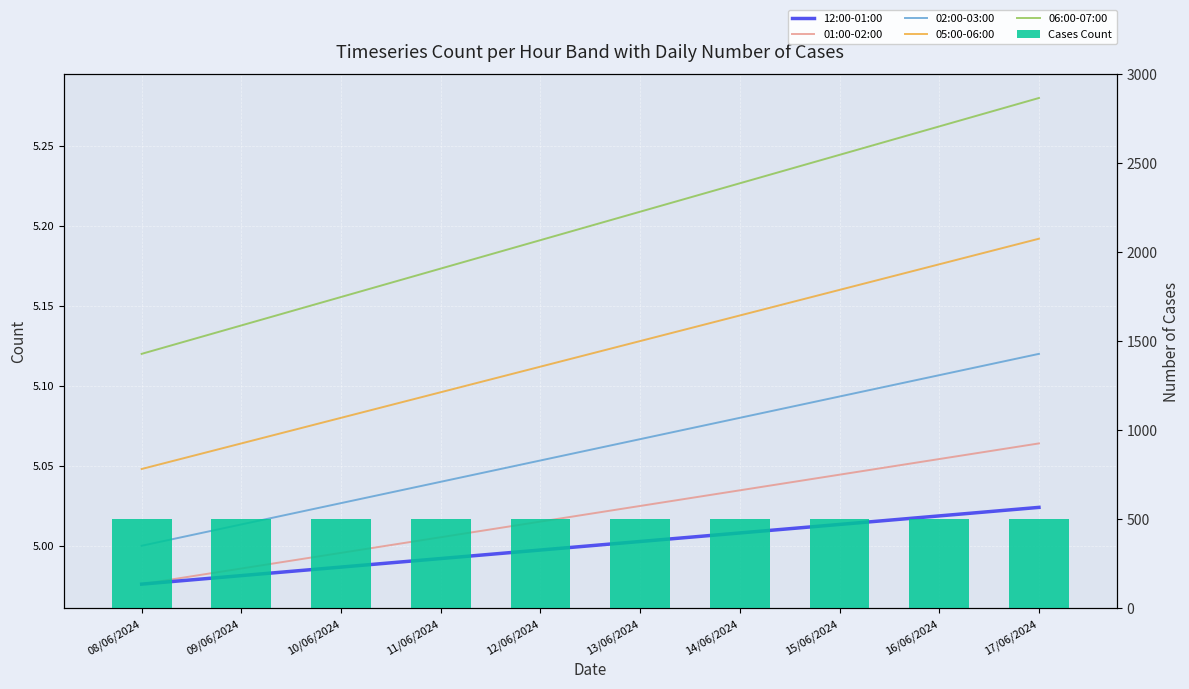

Reading left to right, what are all the values shown in this chart?

12:00-01:00: 5.0	5.0	5.0	5.0	5.0	5.0	5.0	5.0	5.0	5.0
01:00-02:00: 5.0	5.0	5.0	5.0	5.0	5.0	5.0	5.0	5.1	5.1
02:00-03:00: 5.0	5.0	5.0	5.0	5.1	5.1	5.1	5.1	5.1	5.1
05:00-06:00: 5.0	5.1	5.1	5.1	5.1	5.1	5.1	5.2	5.2	5.2
06:00-07:00: 5.1	5.1	5.2	5.2	5.2	5.2	5.2	5.2	5.3	5.3
Cases Count: 500.0	500.0	500.0	500.0	500.0	500.0	500.0	500.0	500.0	500.0